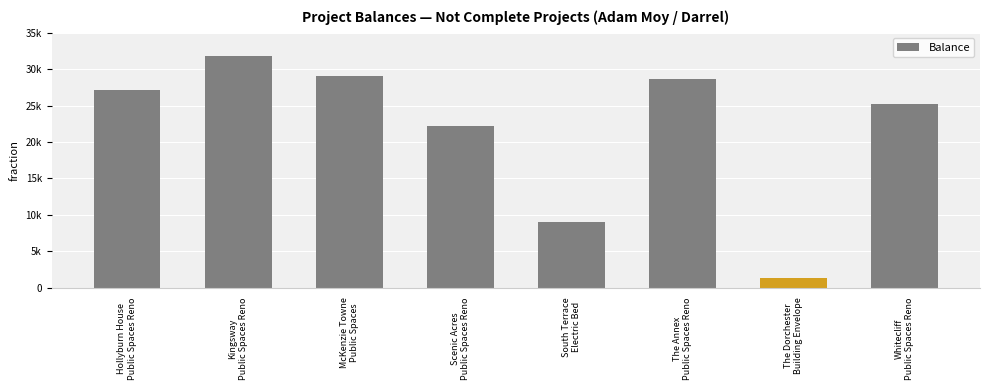

Reading left to right, list all the values displayed in this chart.

Hollyburn House
Public Spaces Reno=27132.0	Kingsway
Public Spaces Reno=31741.7	McKenzie Towne
Public Spaces=29095.5	Scenic Acres
Public Spaces Reno=22212.8	South Terrace
Electric Bed=8996.0	The Annex
Public Spaces Reno=28627.4	The Dorchester
Building Envelope=1284.5	Whitecliff
Public Spaces Reno=25168.5